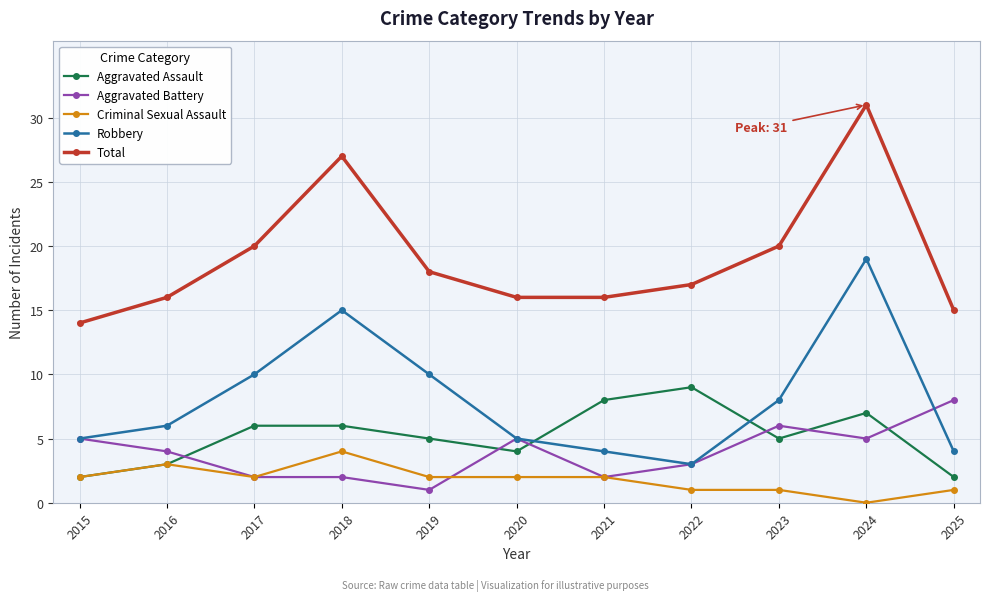

The Robbery series shows 6 at 2025. True or false?

False